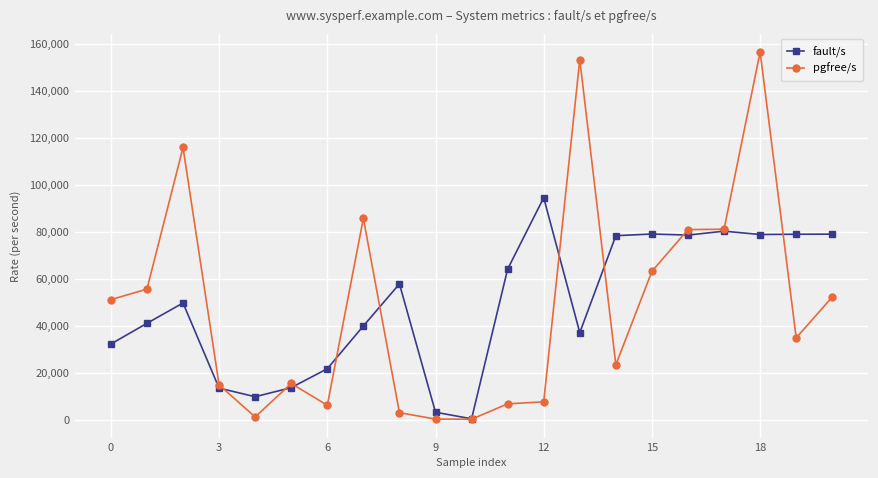

What is the average value of the pgfree/s series?

48001